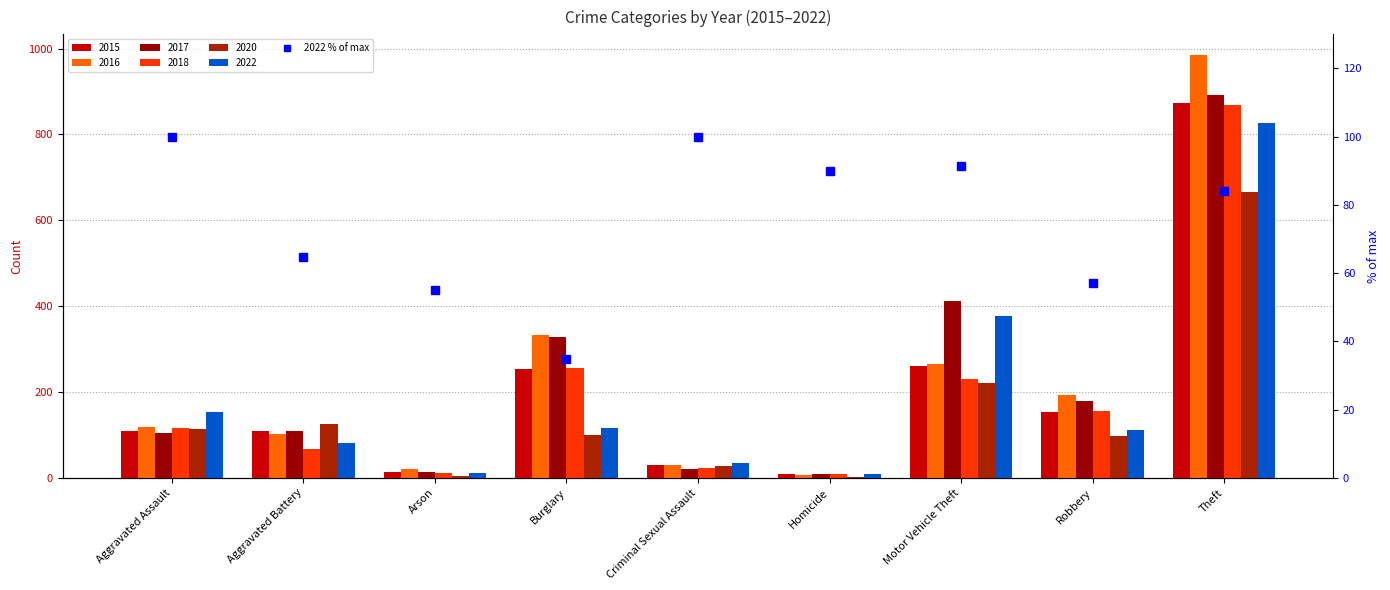

Where does the data first go above 84?

Aggravated Assault